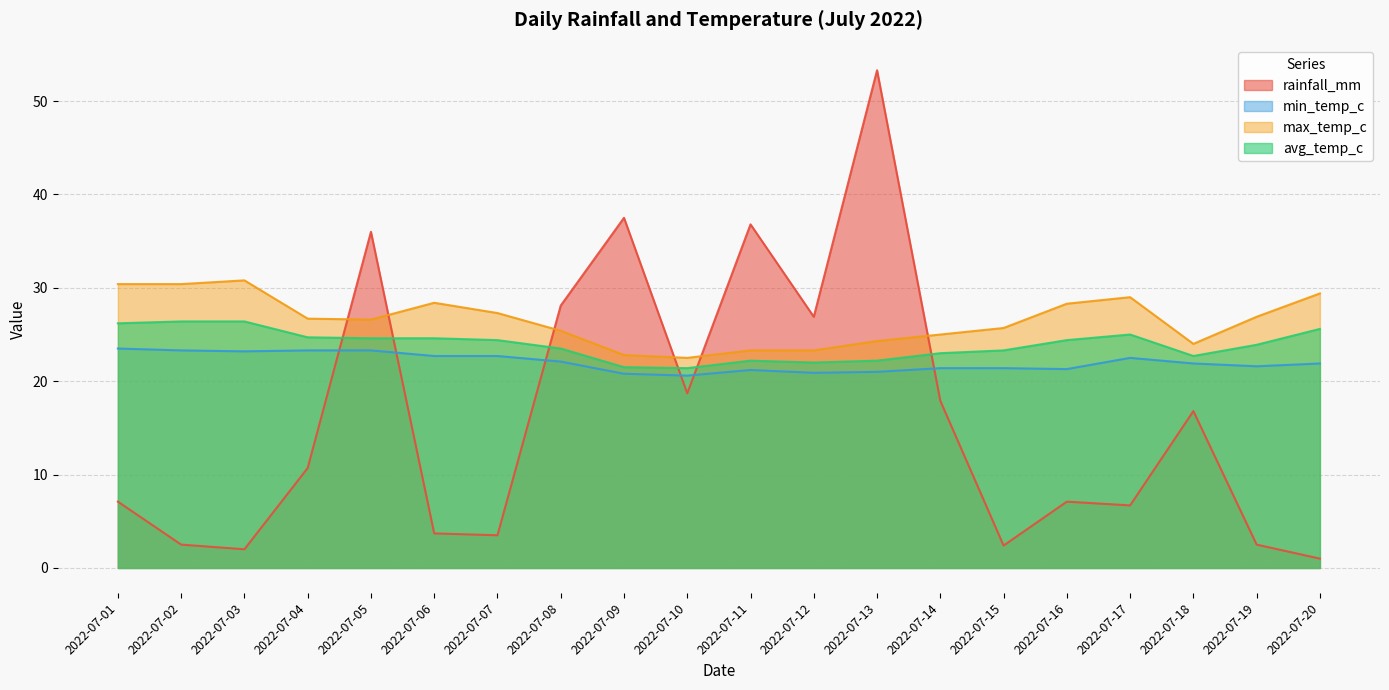

True or false: avg_temp_c and min_temp_c intersect in this chart.

False